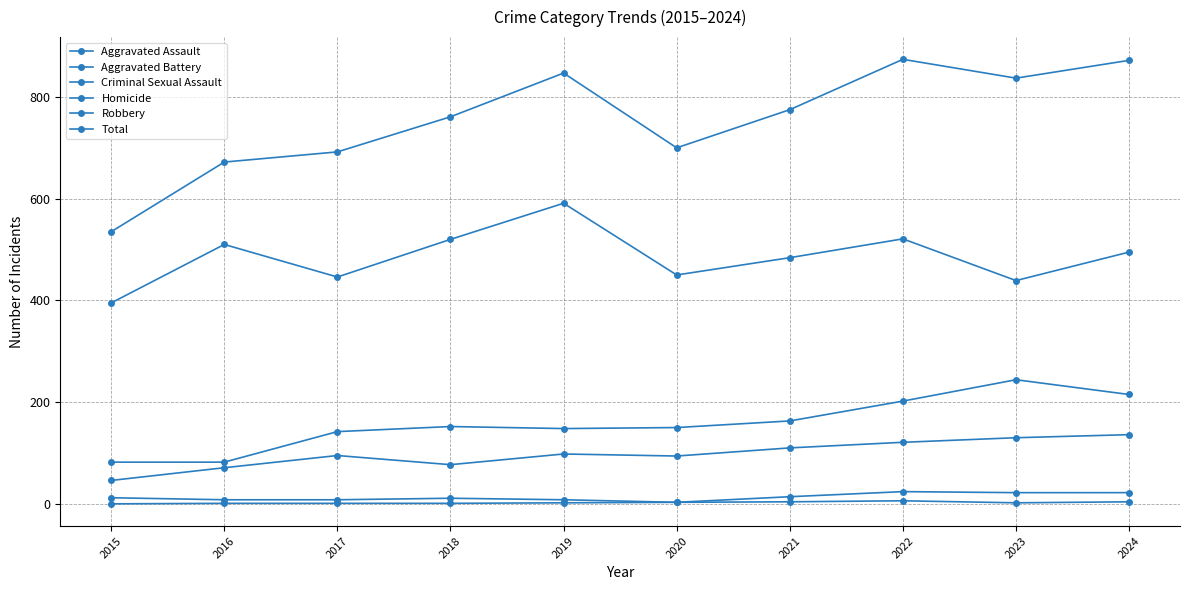

Which series has the largest total across all categories?

Total